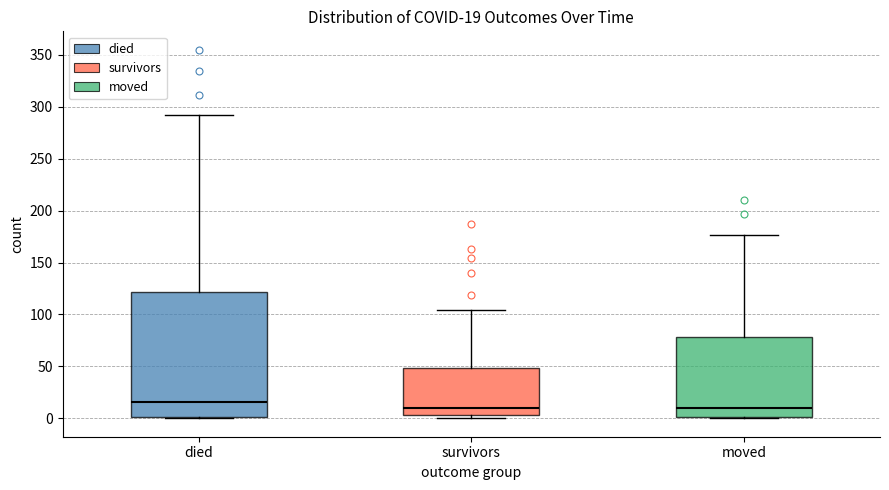

Which box is the tallest, from its lower edge to its upper edge?

died